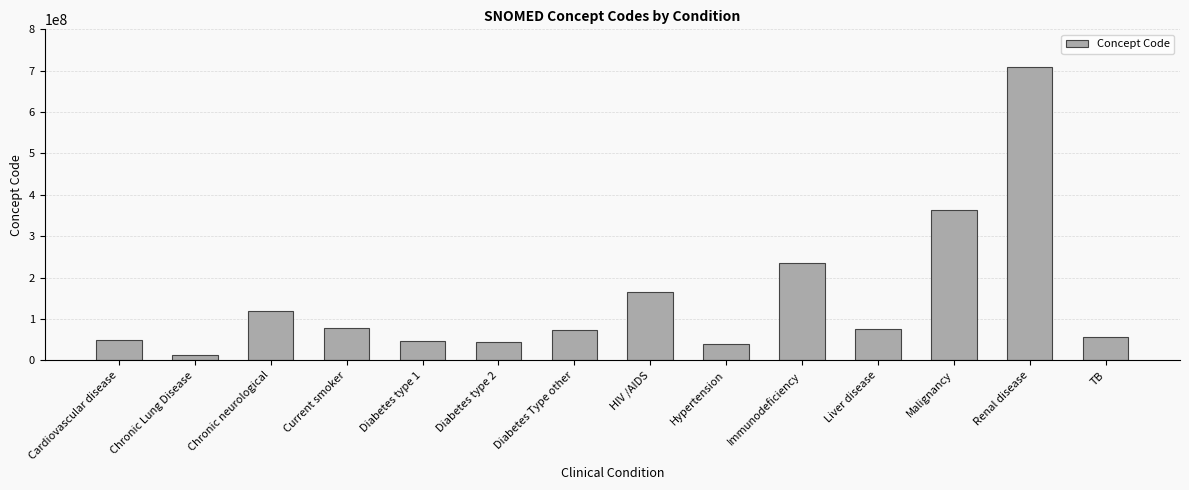

Does the chart contain stacked bars?

No